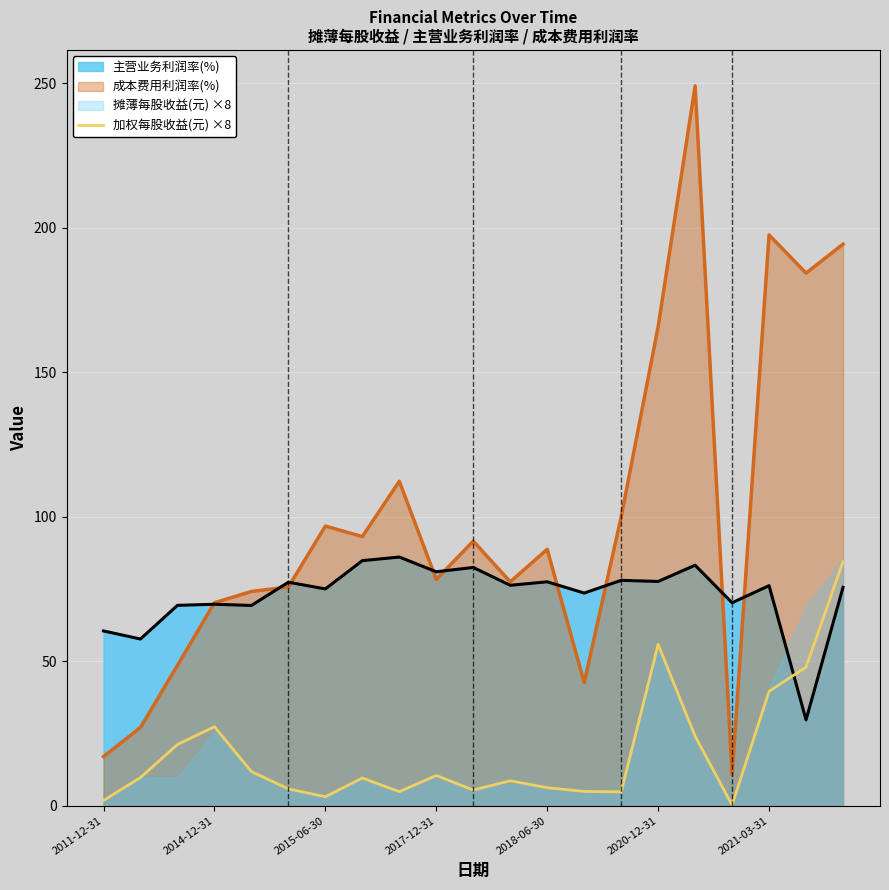

The value of 主营业务利润率(%) at 2018-06-30 is 121.7. True or false?

False